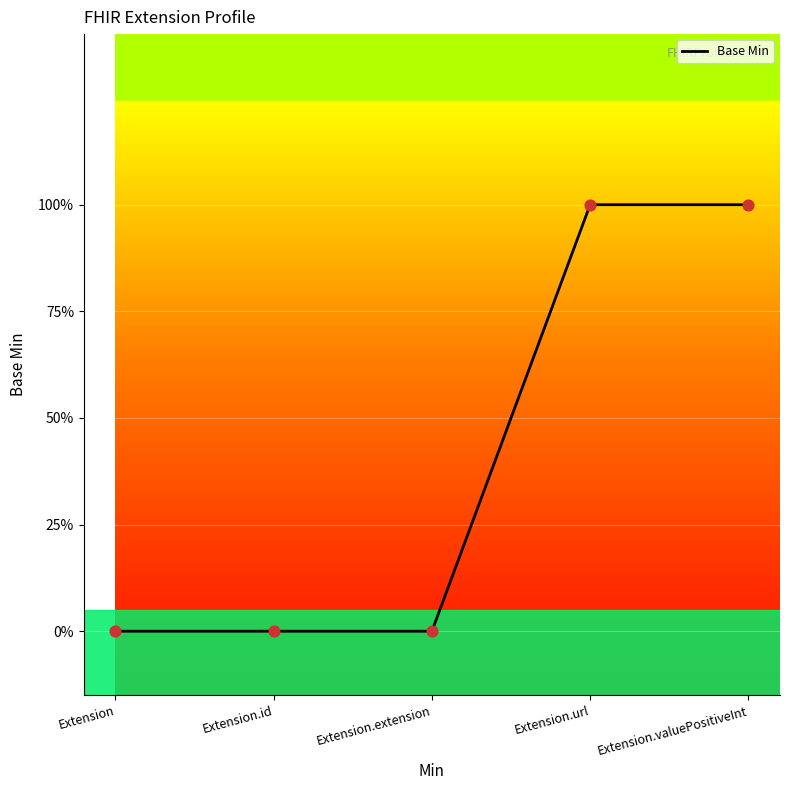

Approximately how many times larger is the value at Extension.valuePositiveInt compared to Extension.url?

1.0